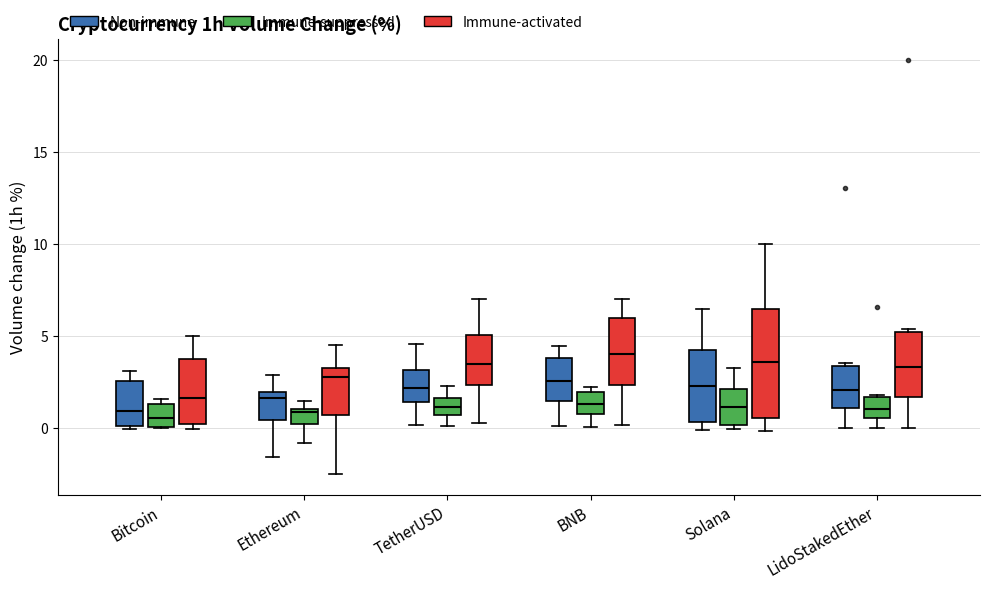

Comparing the boxes themselves (not the whiskers), which one is the tallest?

Solana (Immune-activated)